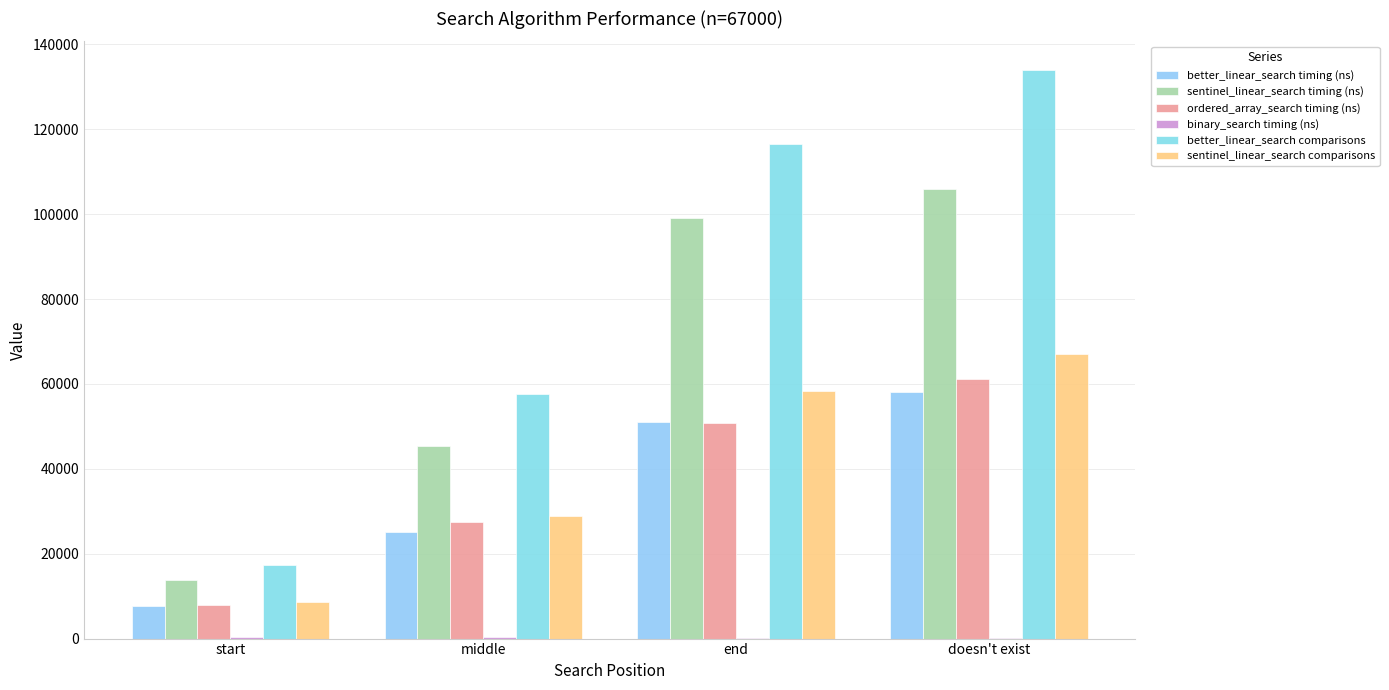

How many distinct data groups are displayed?

6